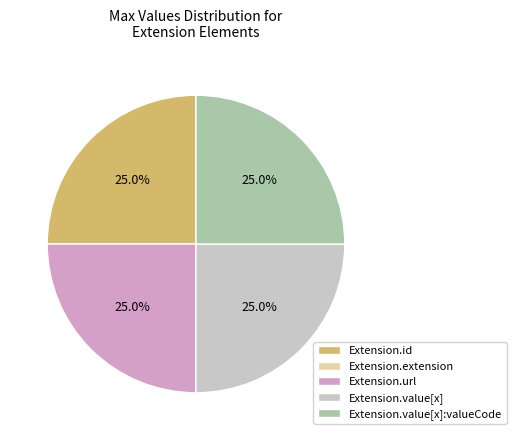

To the nearest percent, what is the difference between the largest and smallest slice percentages?

25%